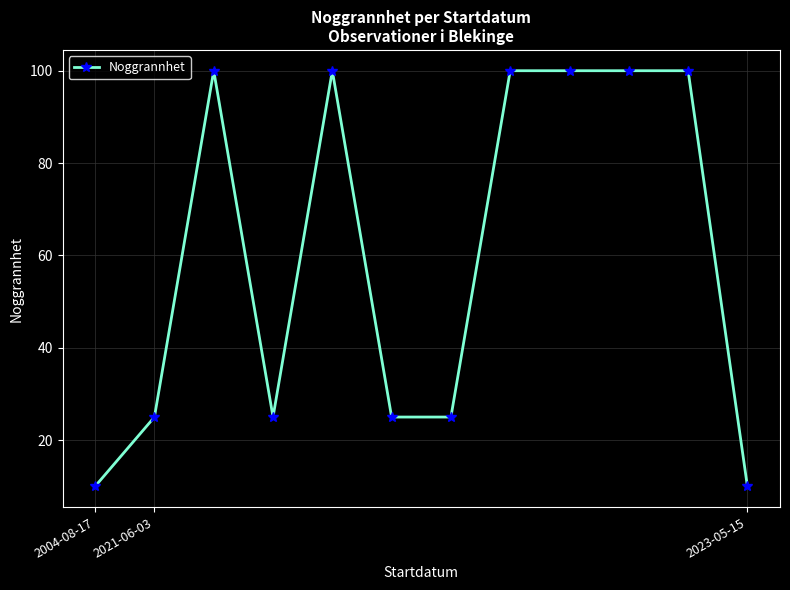

What is the sum of all values?

720